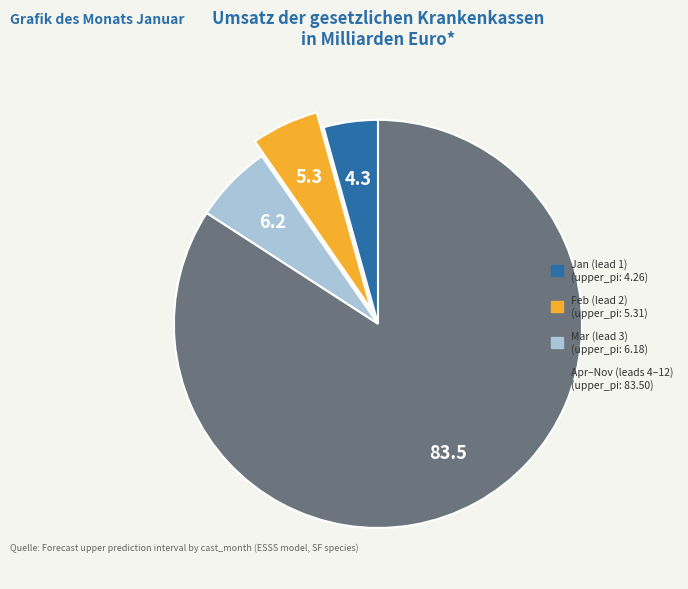

Is there a majority slice in this chart?

Yes